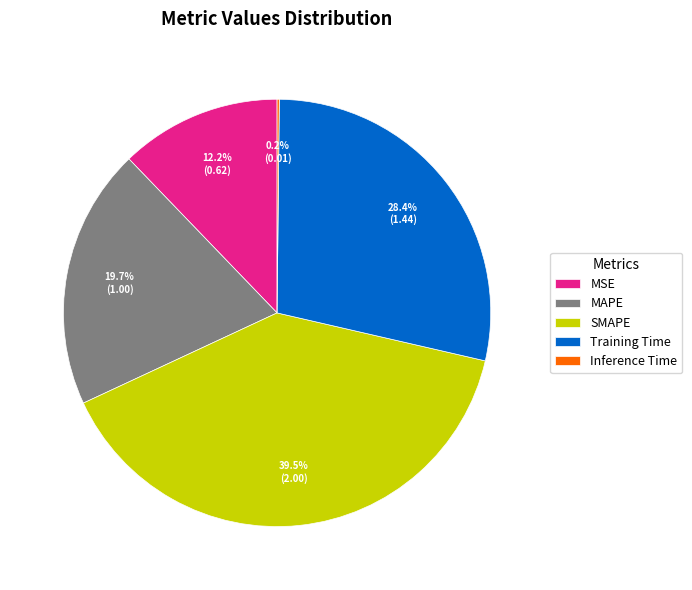

Does any single category account for the majority?

No